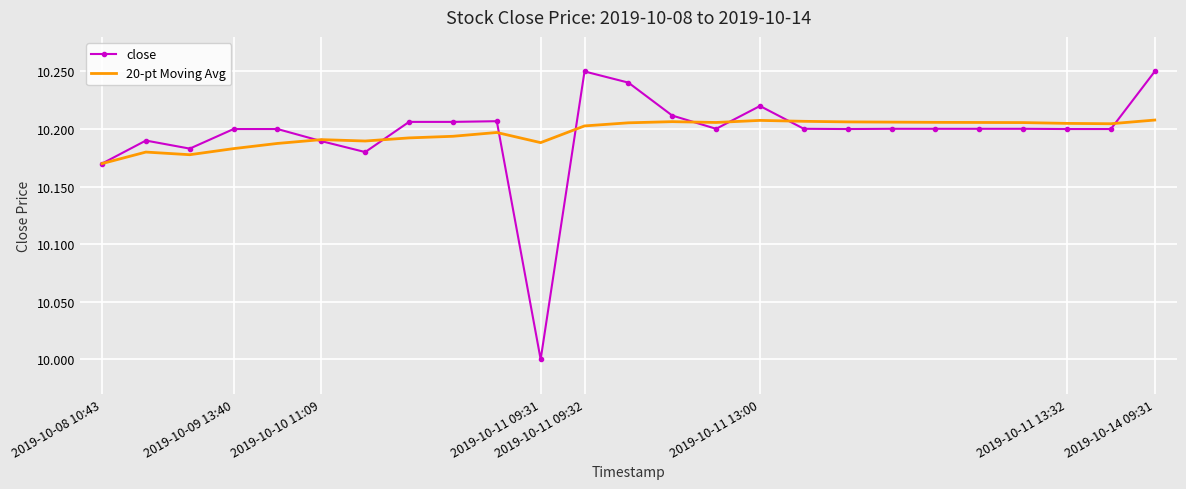

What is the lowest value of the close series?

10.0